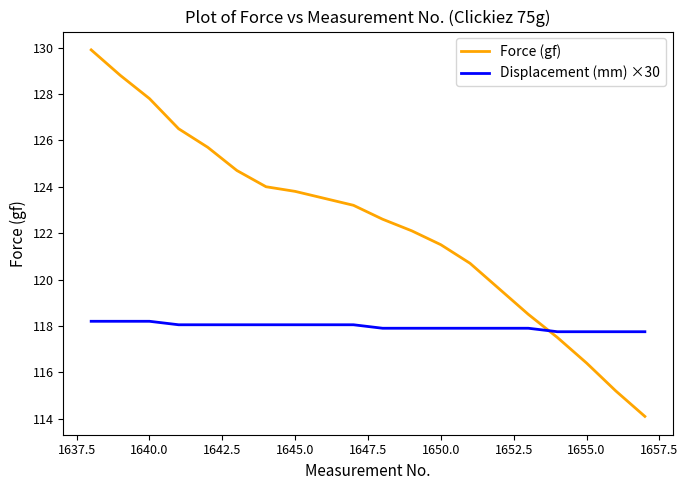

Rank the series by their average value, from highest to lowest.

Force (gf), Displacement (mm) ×30